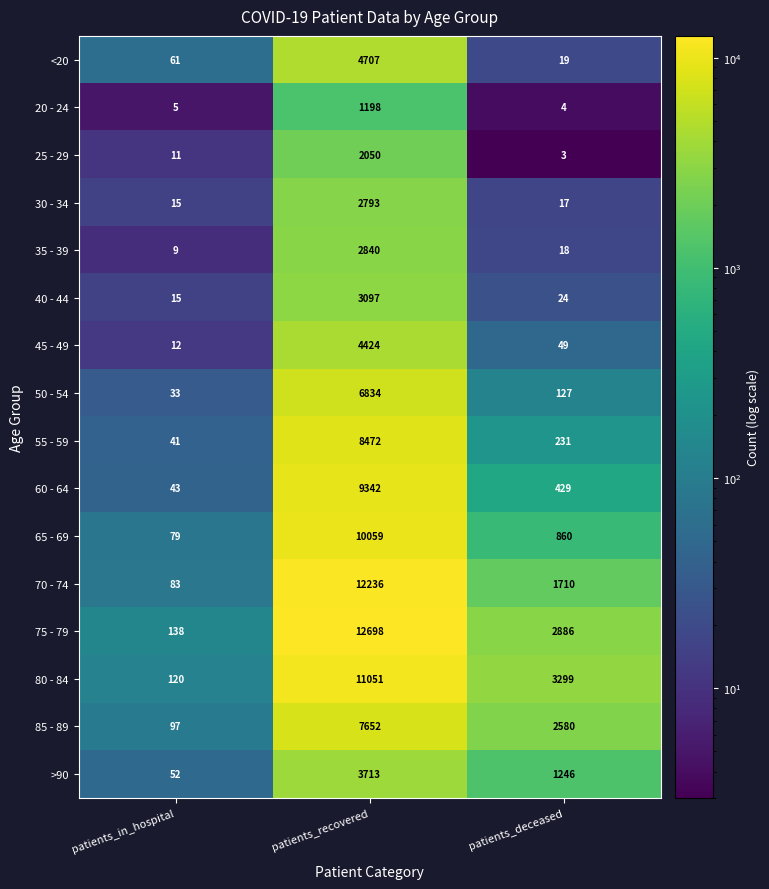

What is the sum of all 25 - 29 values?

2064